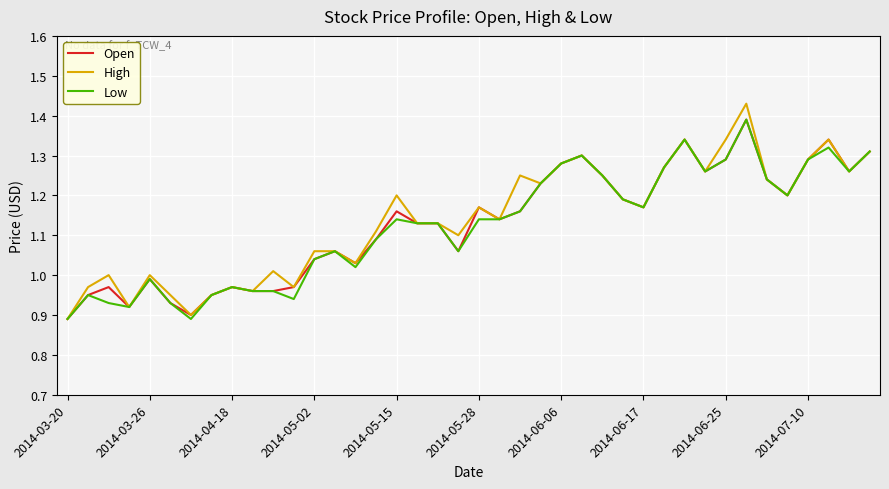

Which series has the widest spread of values?

High